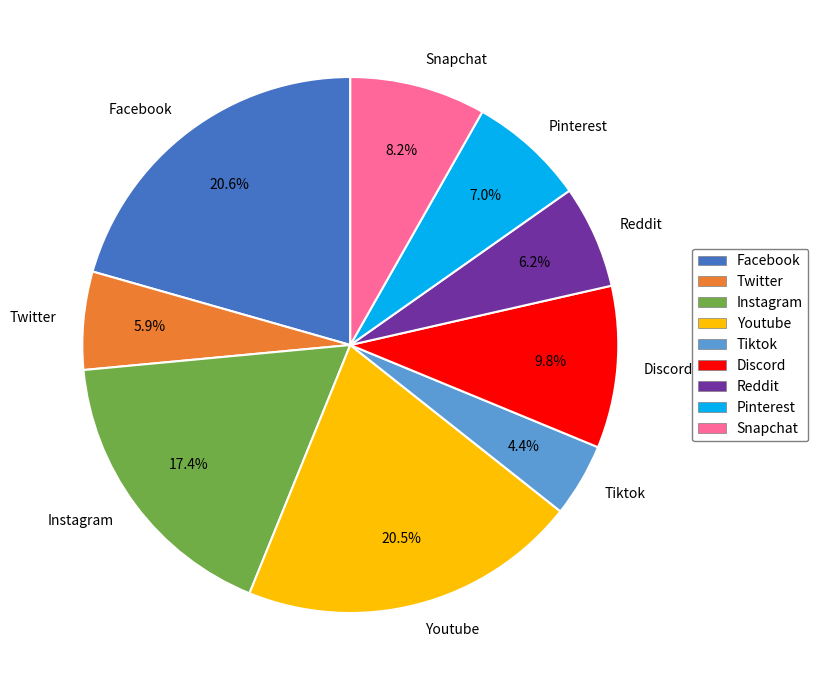

Combined, what portion of the pie is Twitter and Tiktok?

10.3%